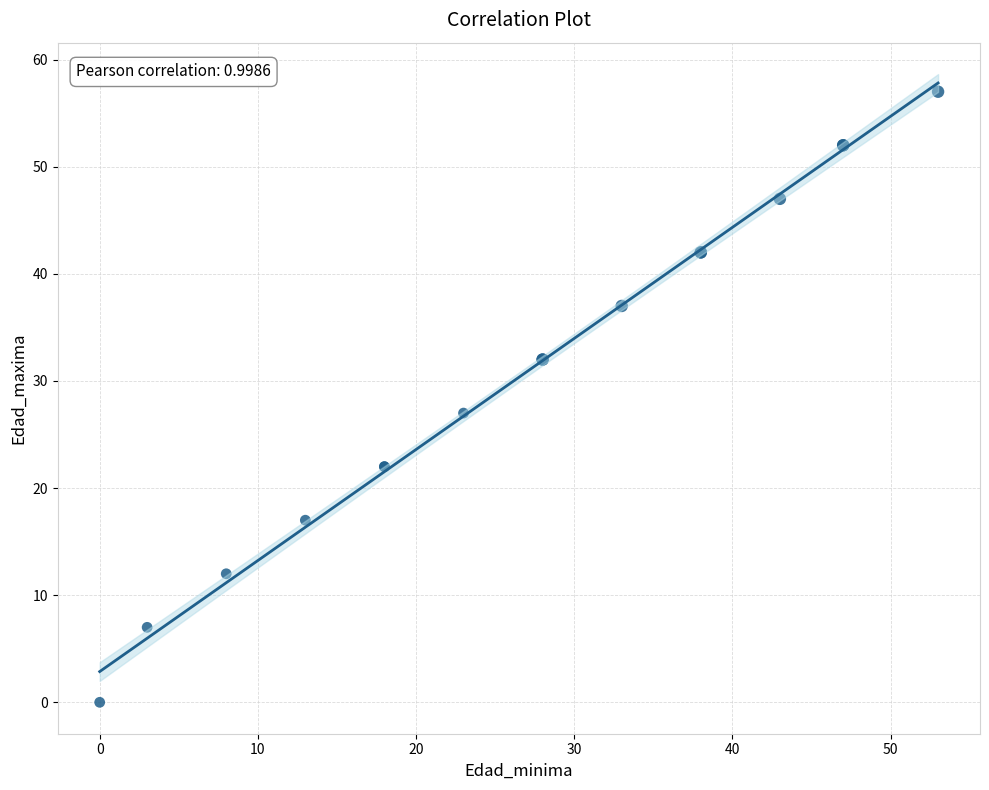

What Y value in the scatter plot is closest to 28?

27